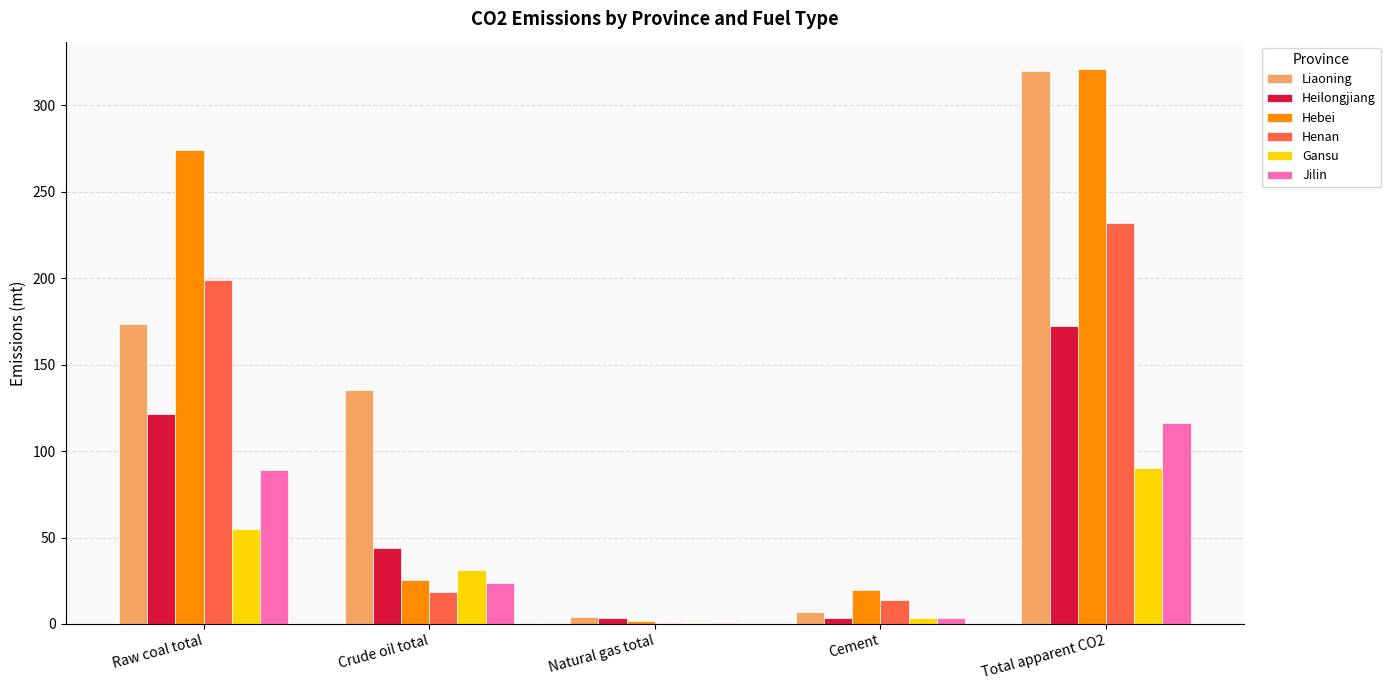

Between Raw coal total and Cement, which series saw the biggest shift?

Hebei